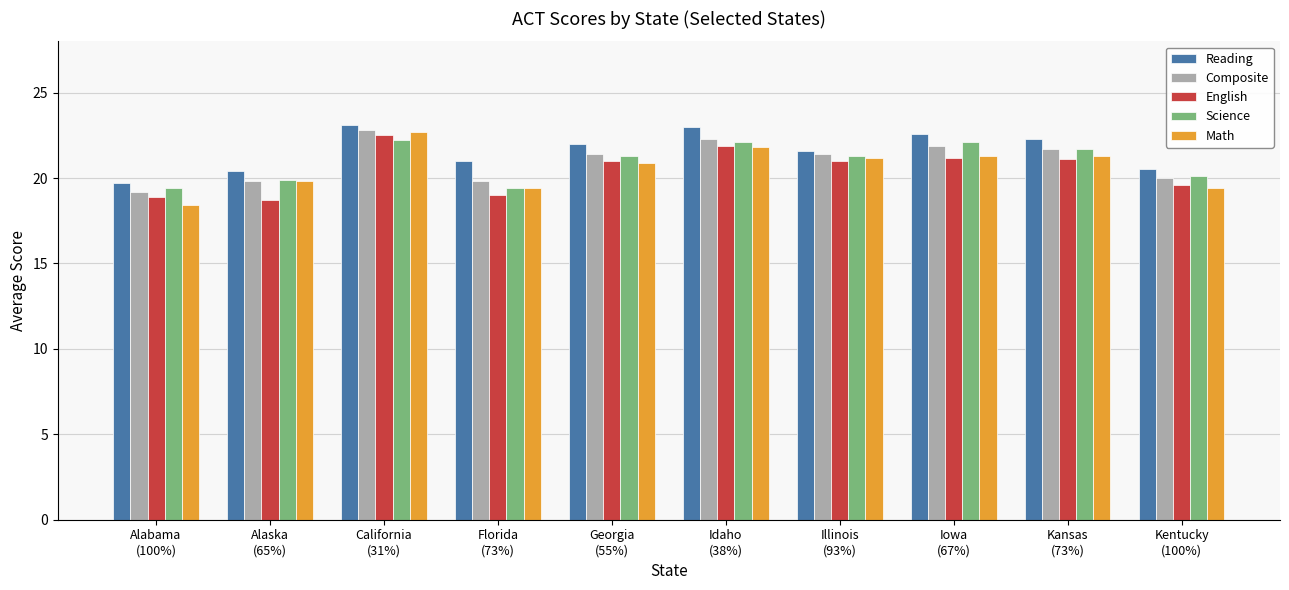

What are all the series names shown in the legend?

Reading, Composite, English, Science, Math